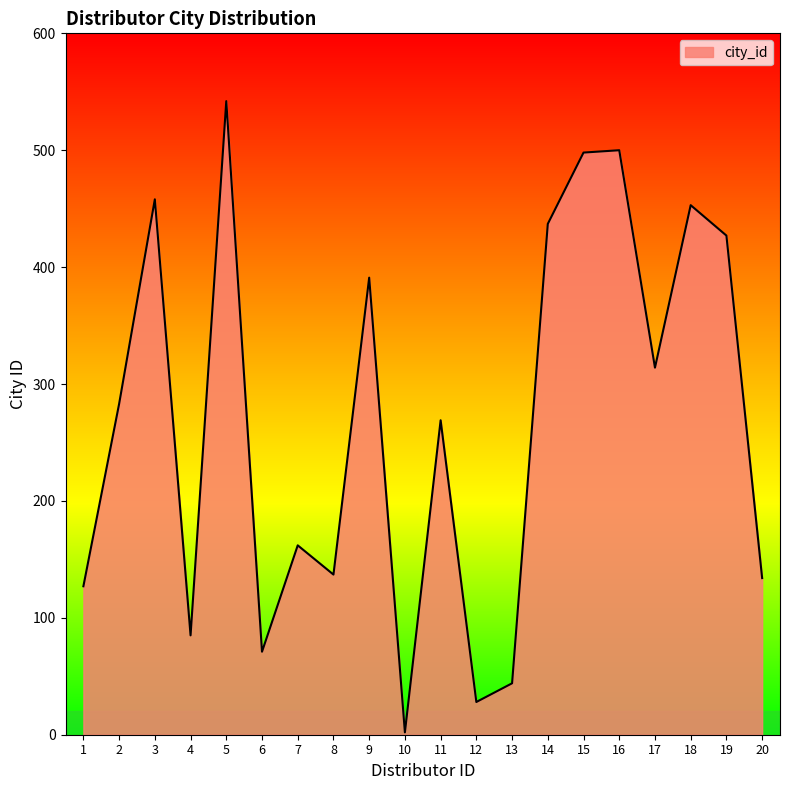

What is the ratio of the value at 15 to the value at 18?

1.1